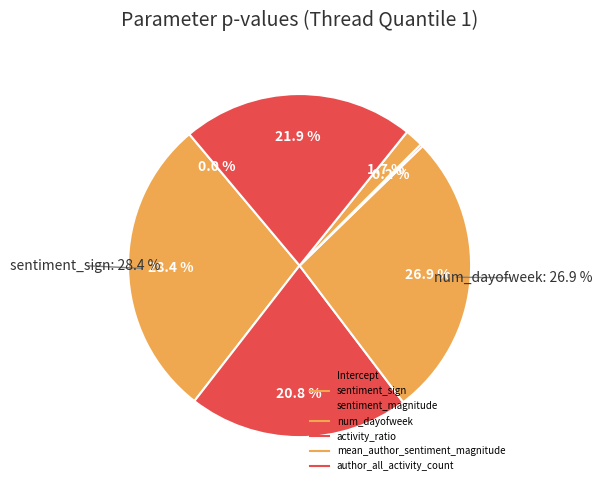

To the nearest percent, what is the difference between the largest and smallest slice percentages?

28%